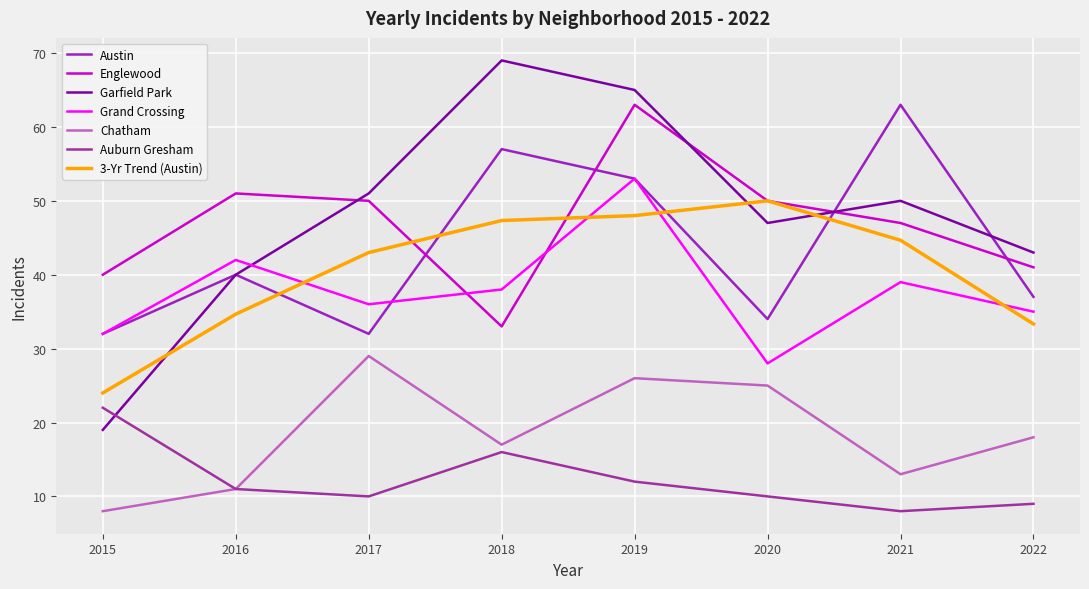

At which category does Englewood reach its first local peak?

2016